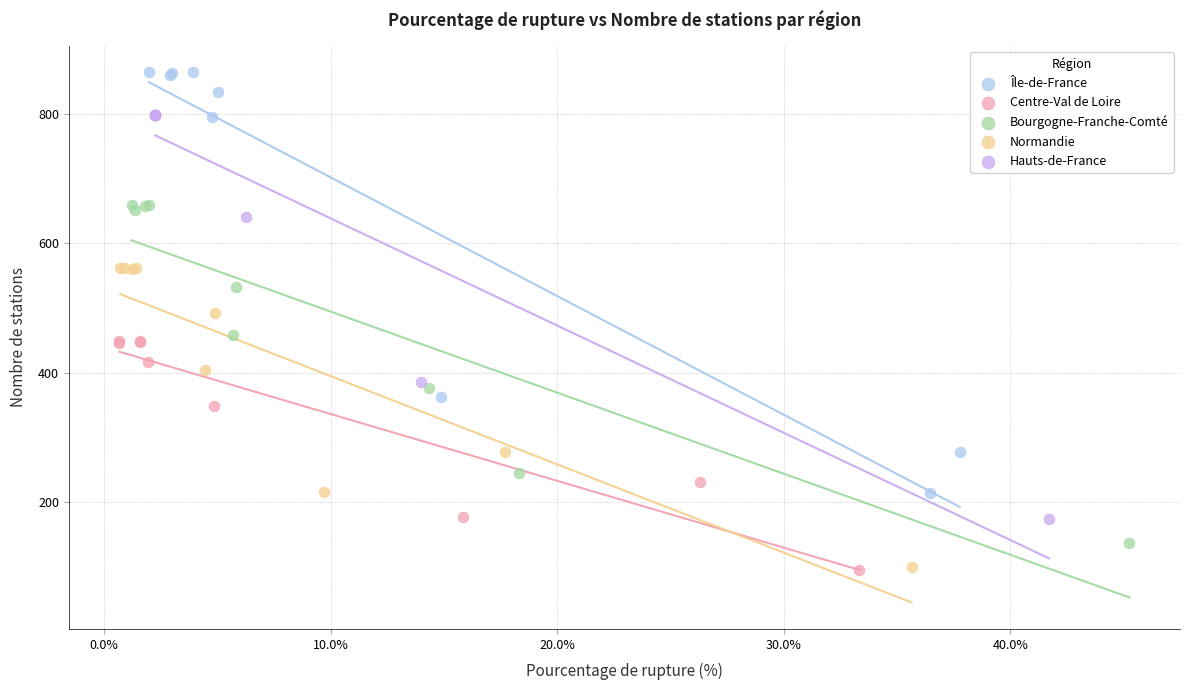

Which series has the widest spread of Y values?

Île-de-France